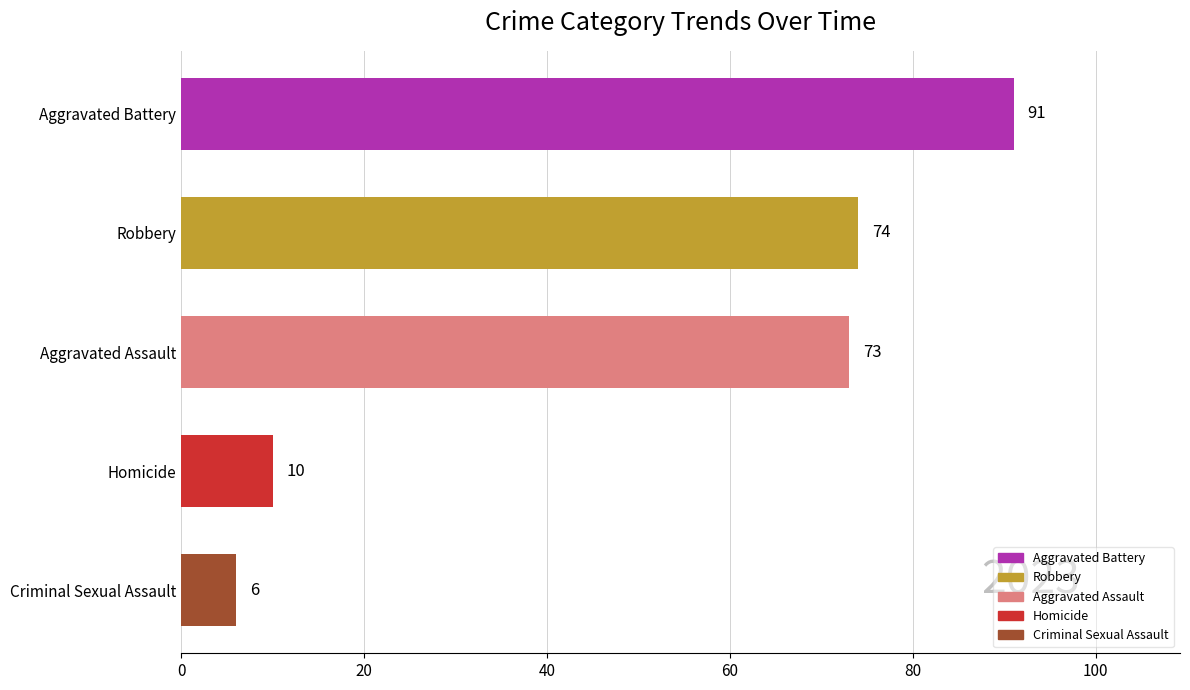

Reading top to bottom, extract all data points from this chart.

Aggravated Battery=91	Robbery=74	Aggravated Assault=73	Homicide=10	Criminal Sexual Assault=6